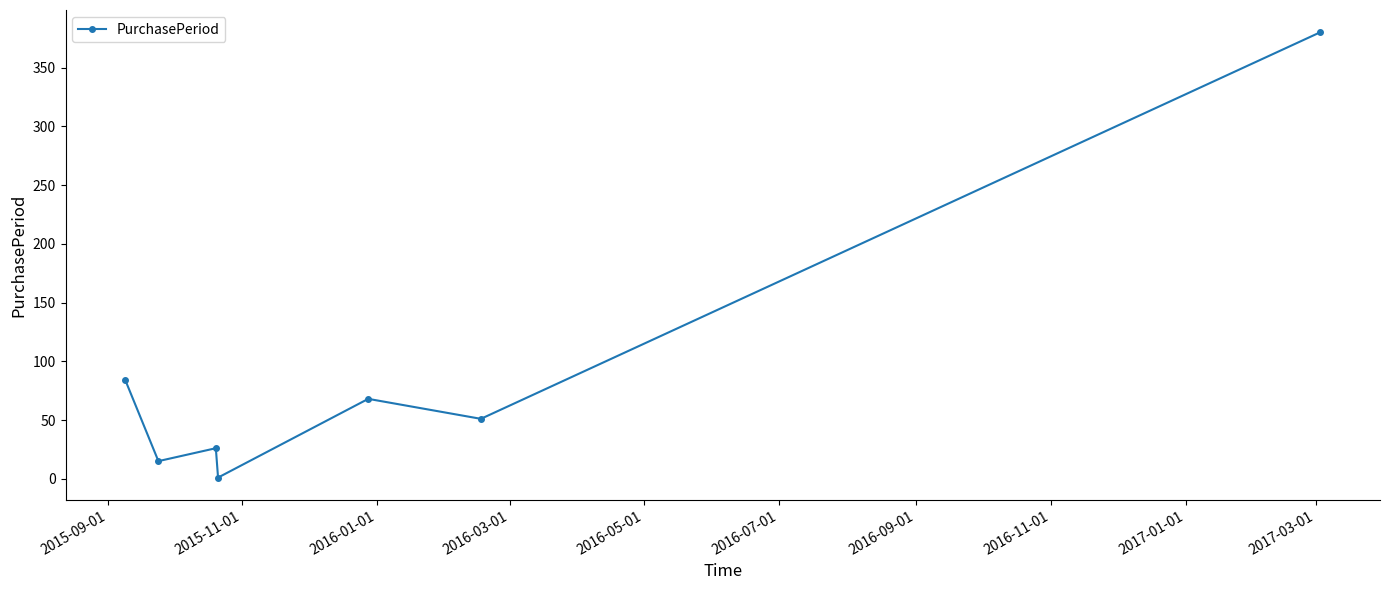

Reading left to right, transcribe all the data shown in this chart.

84	15	26	1	68	51	380